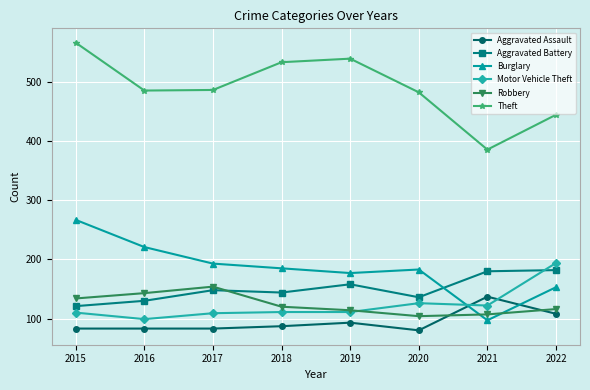

Which series ends up on top after the final intersection of Burglary and Aggravated Assault?

Burglary